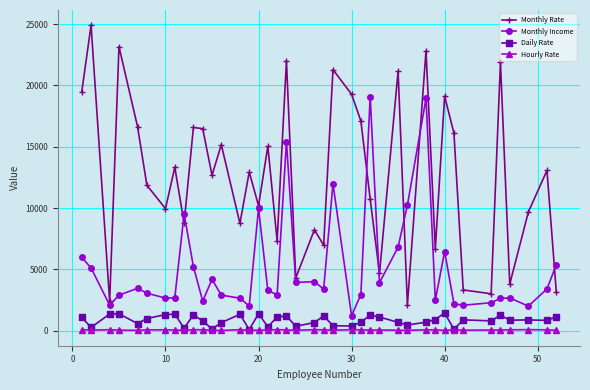

True or false: Daily Rate and Monthly Income intersect in this chart.

False